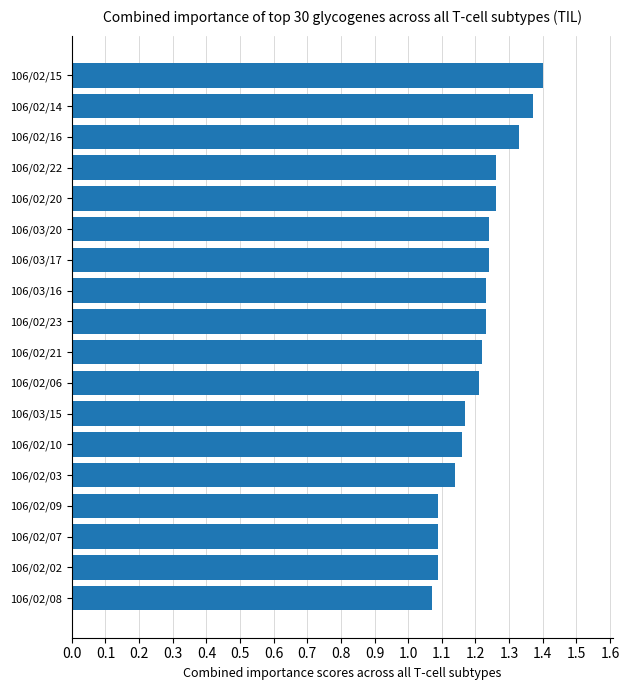

What is the difference between the maximum and minimum values?

0.3